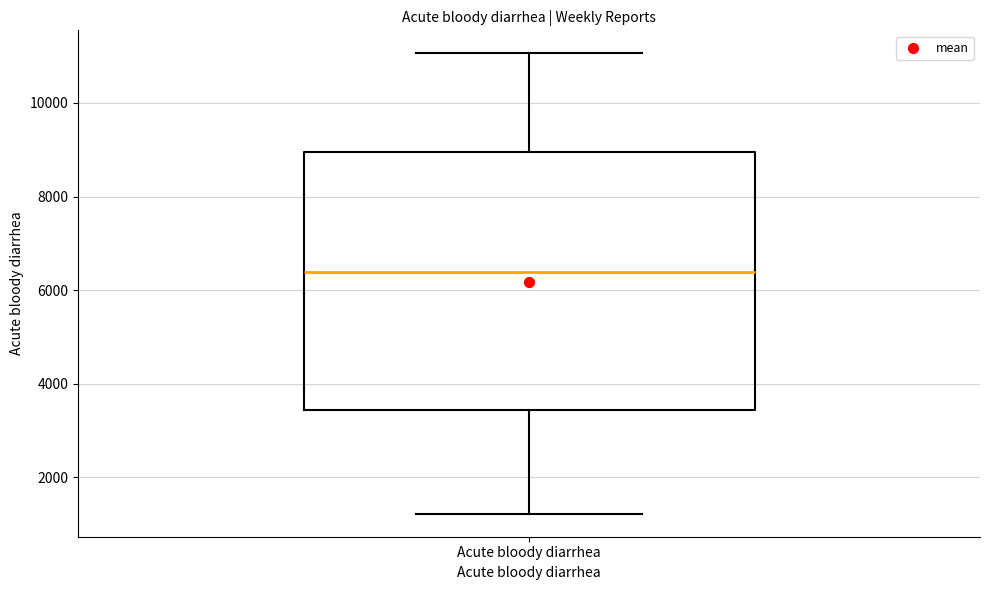

Transcribe this box plot: give where the median line is, the range the box spans, and where the two whiskers end, as read against the y-axis. The values are not printed on the chart, so give them approximately, as read against the axis.

median 6400, box 3400 to 9000, whiskers 1200 to 11000